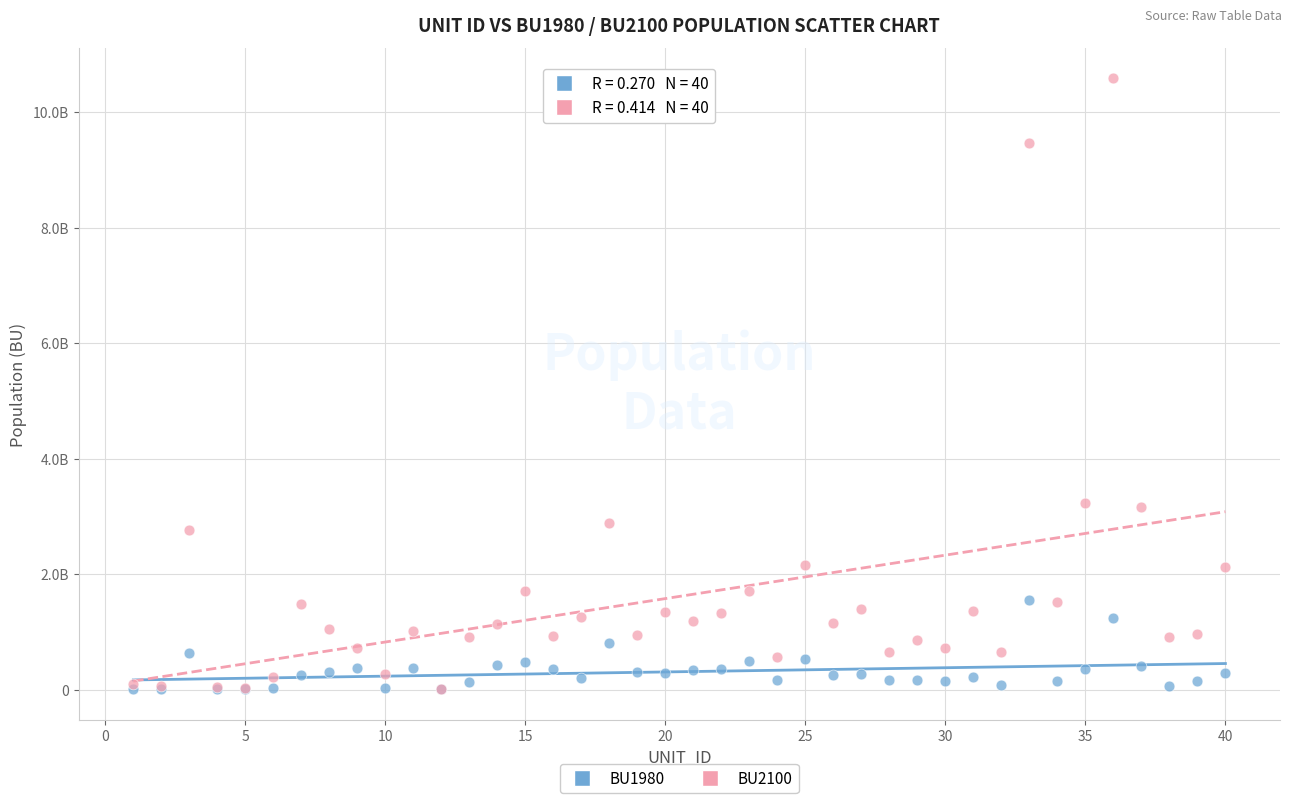

What are all the series names shown in the legend?

BU1980, BU2100